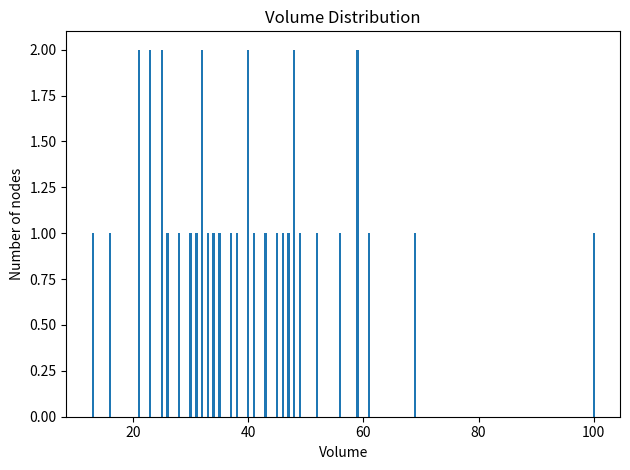

What is the value of the 22nd bar from the left?

2